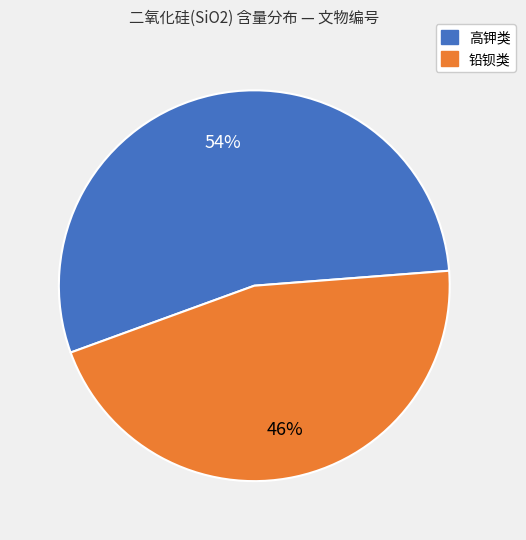

How many segments does this pie chart have?

2